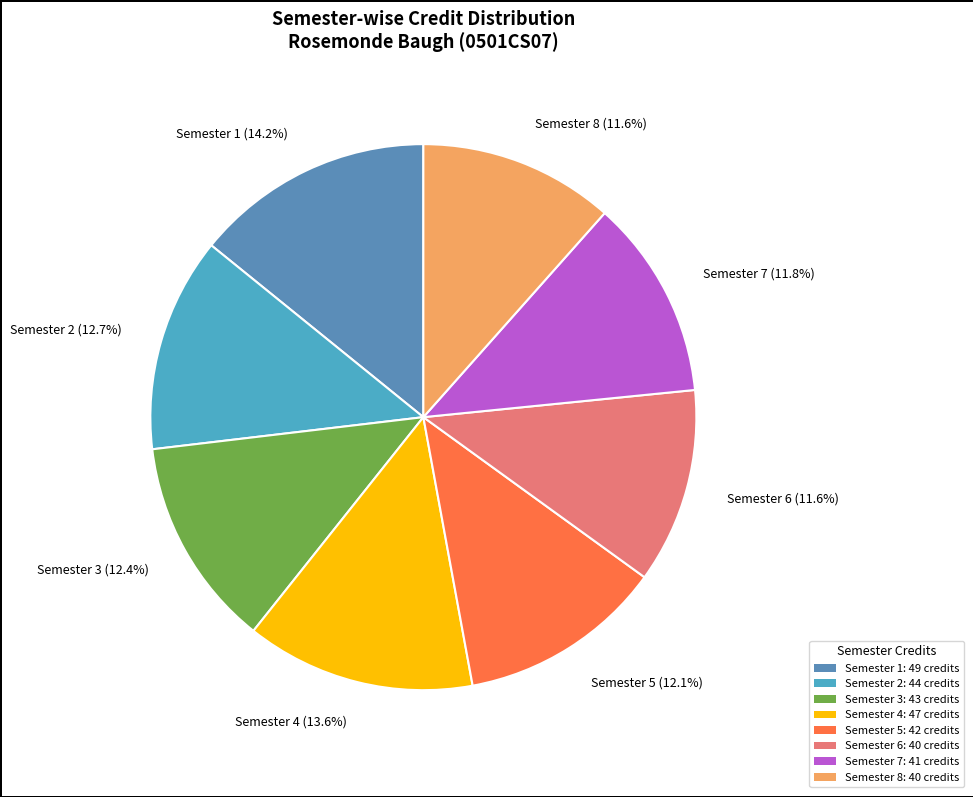

What is the change in value from Semester 2 to Semester 4?

+3